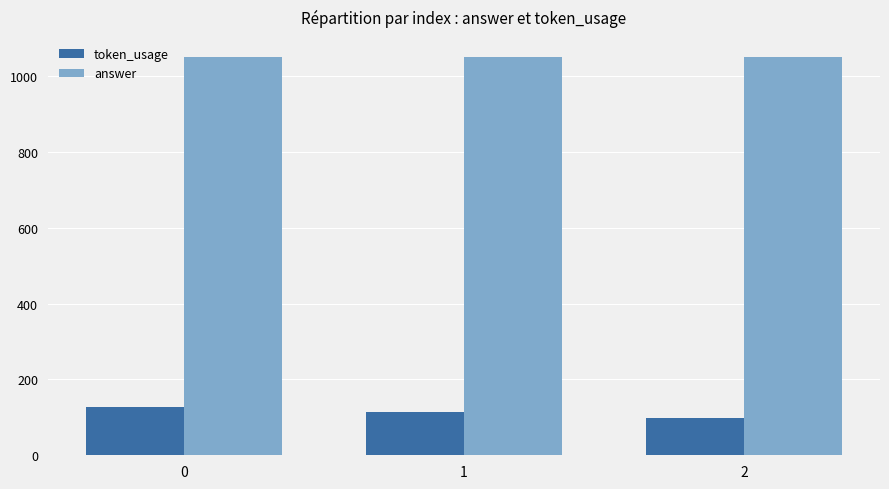

Are the bars grouped side by side (vs. stacked)?

Yes